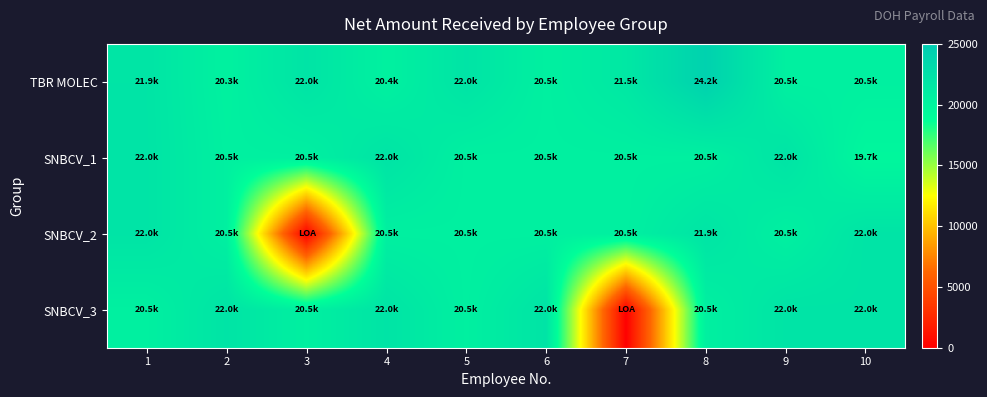

Which series has the widest spread of values?

SNBCV_2